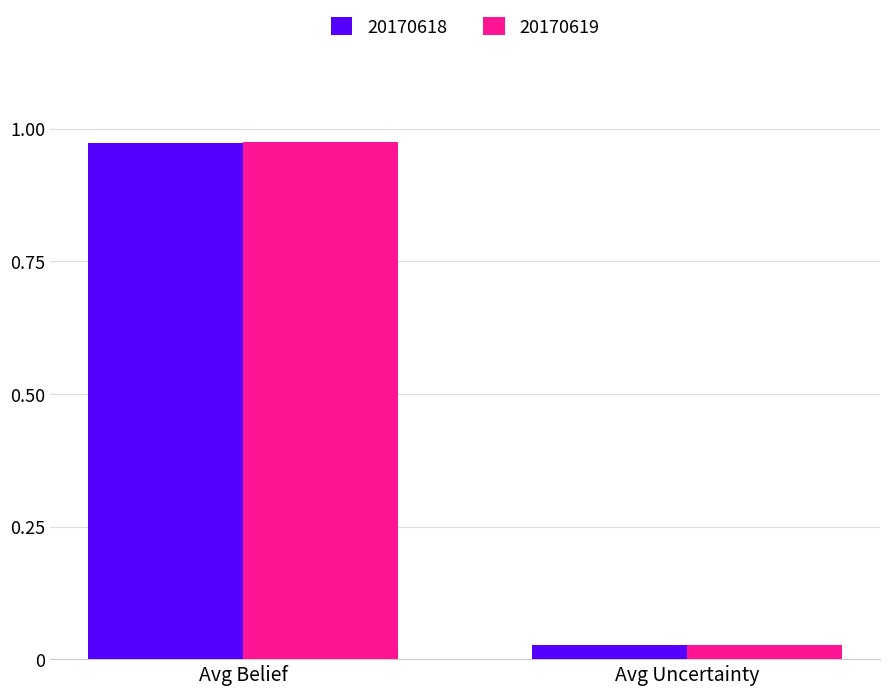

At which category is the sum across all series the highest?

Avg Belief